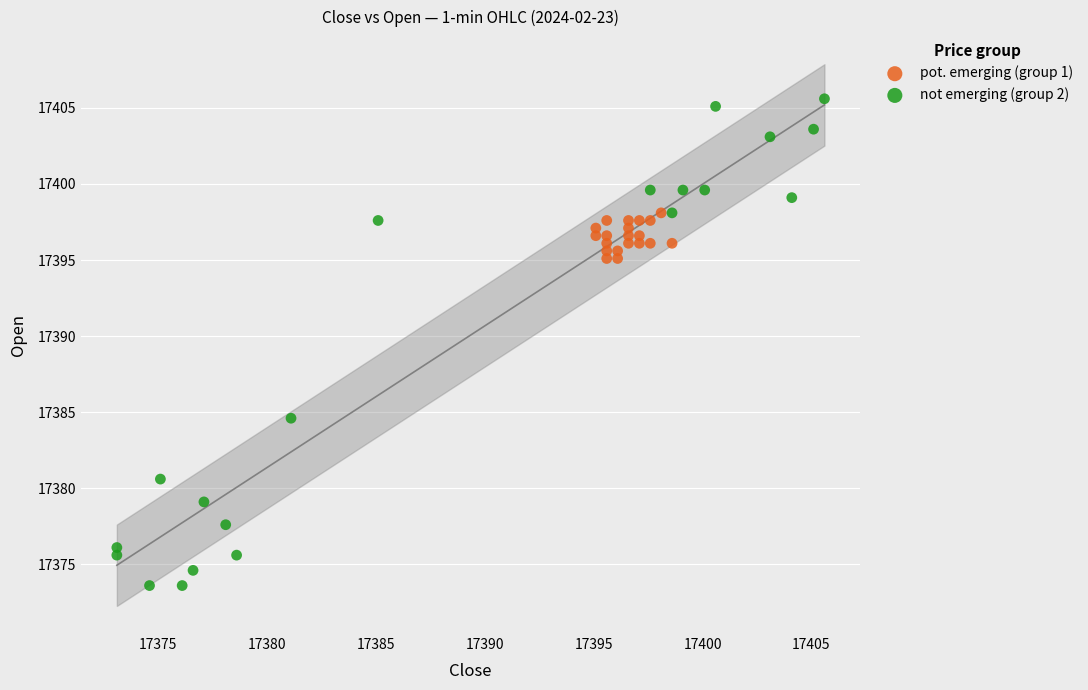

Which series has the largest Y range (max minus min)?

not emerging (group 2)